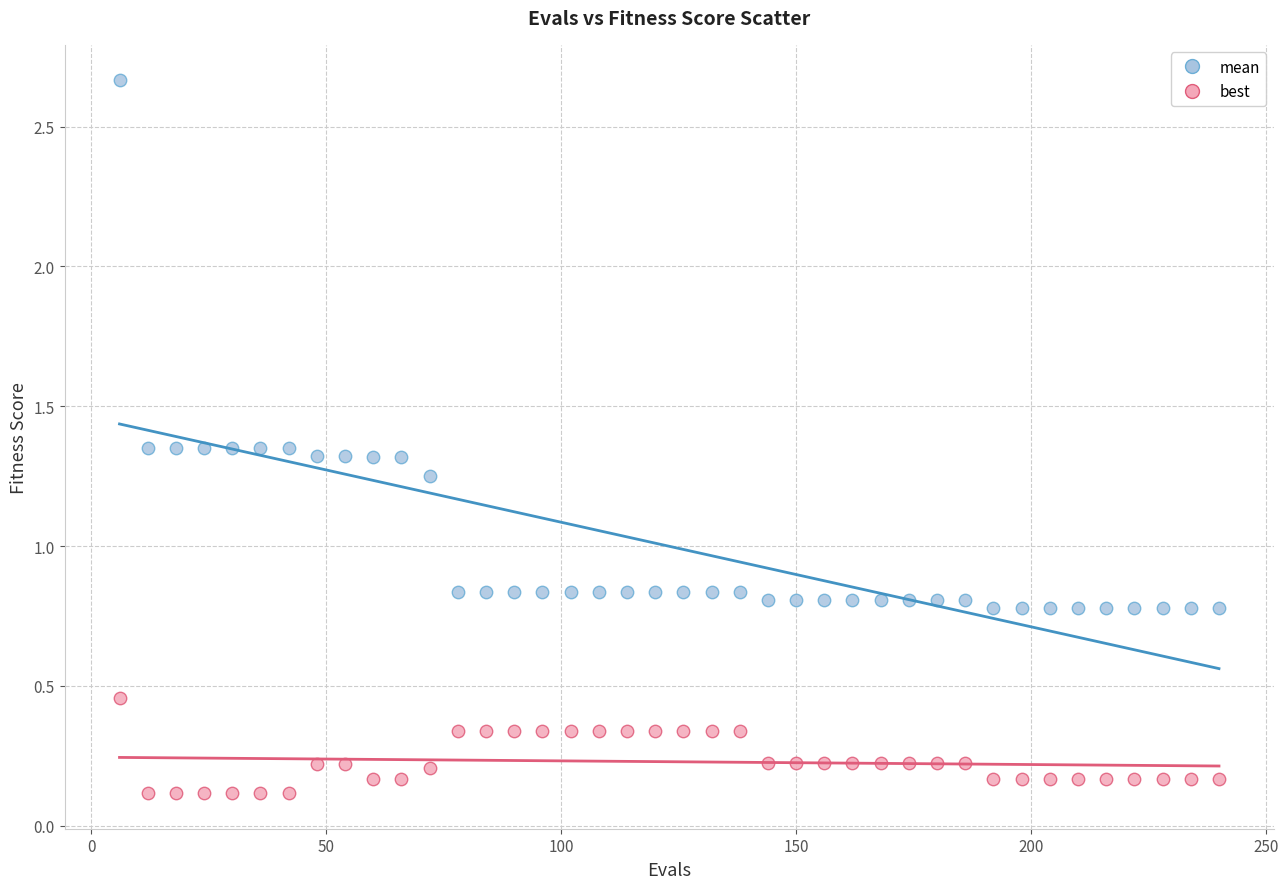

Which series has the largest Y range (max minus min)?

mean